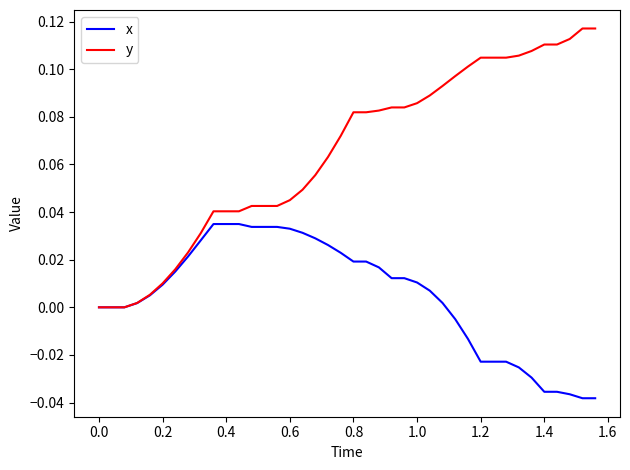

List the series in order of their peak value, lowest first.

x, y